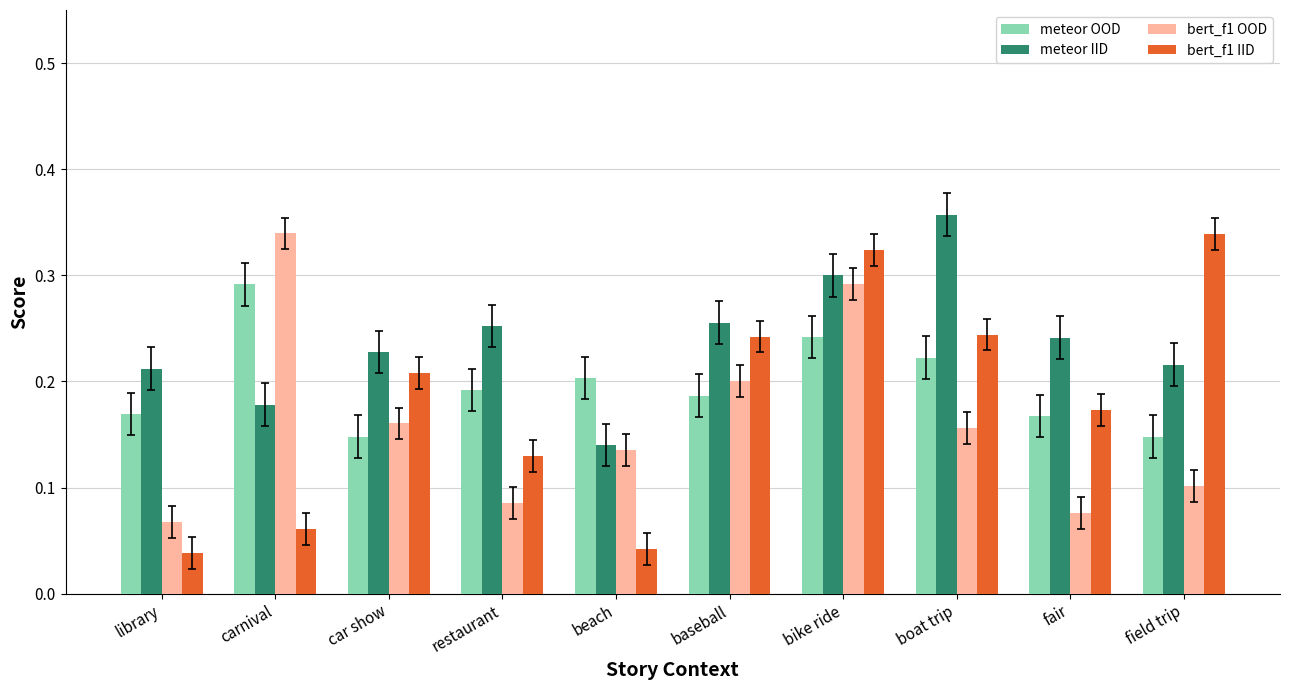

List the series in order of their overall mean, highest first.

meteor IID, meteor OOD, bert_f1 IID, bert_f1 OOD